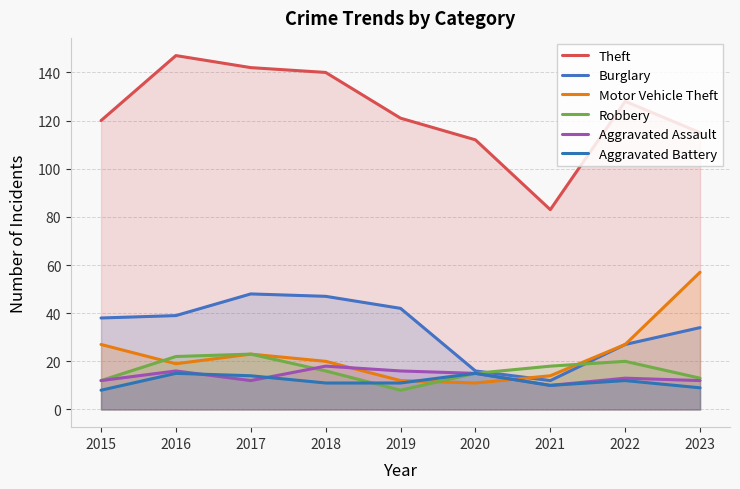

Is the value of Burglary at 2016 greater than the value of Theft at 2015?

No